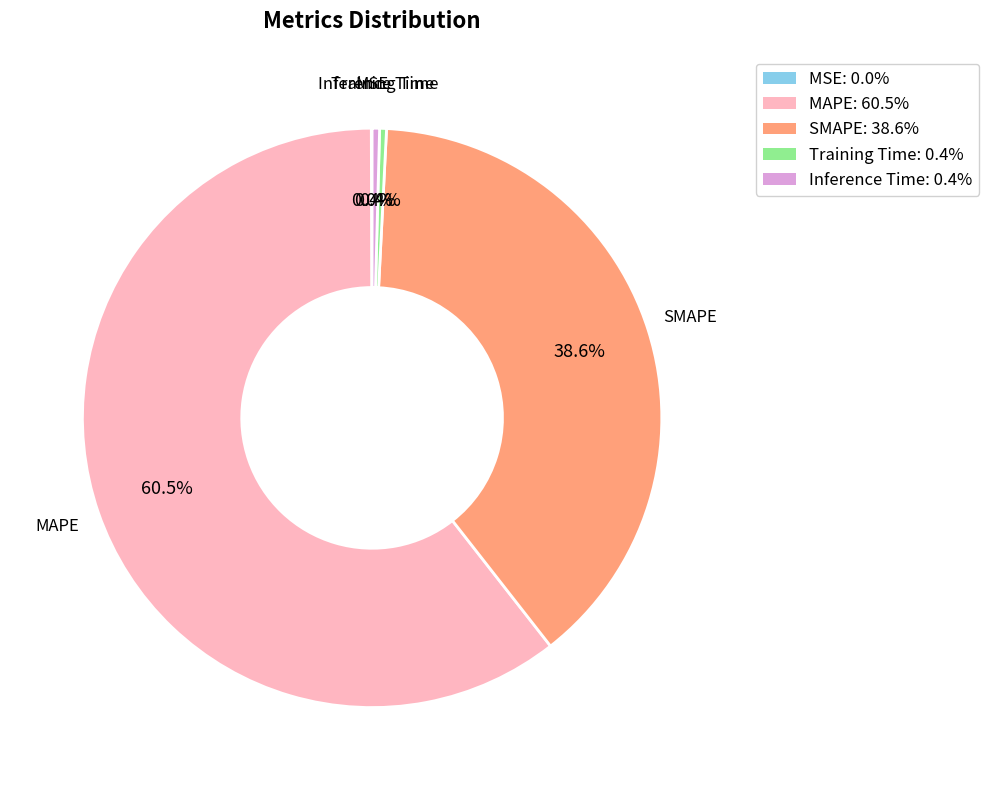

Between Training Time: 0.4% and SMAPE: 38.6%, which is larger?

SMAPE: 38.6%